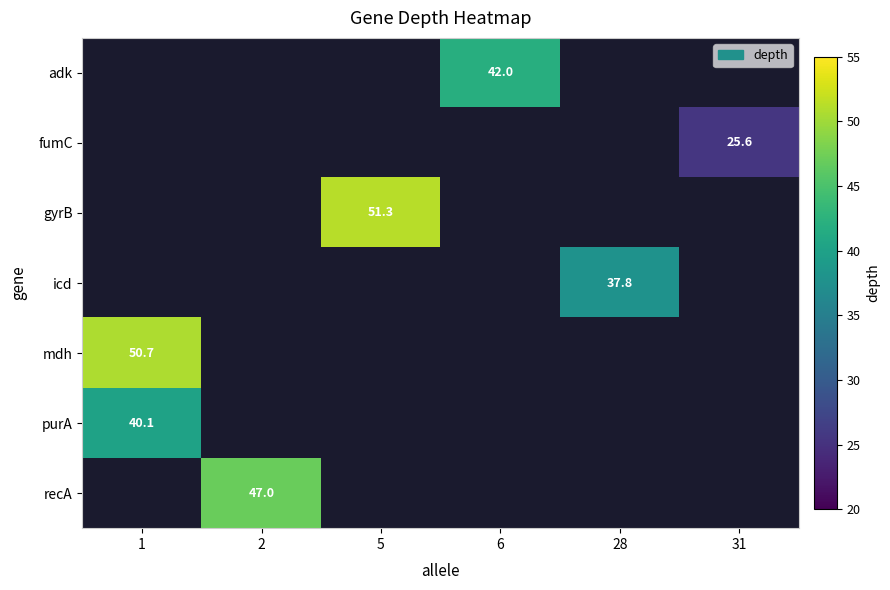

Is it true that recA equals 47.0 at 2?

True